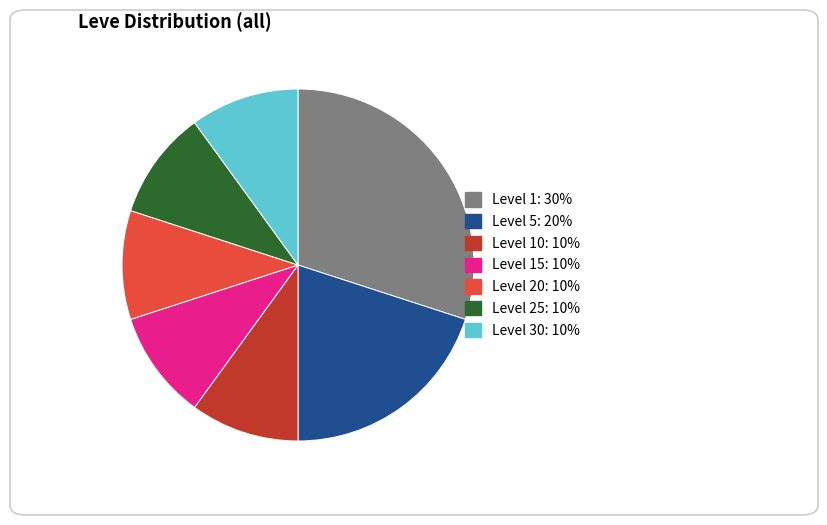

Is there a majority slice in this chart?

No